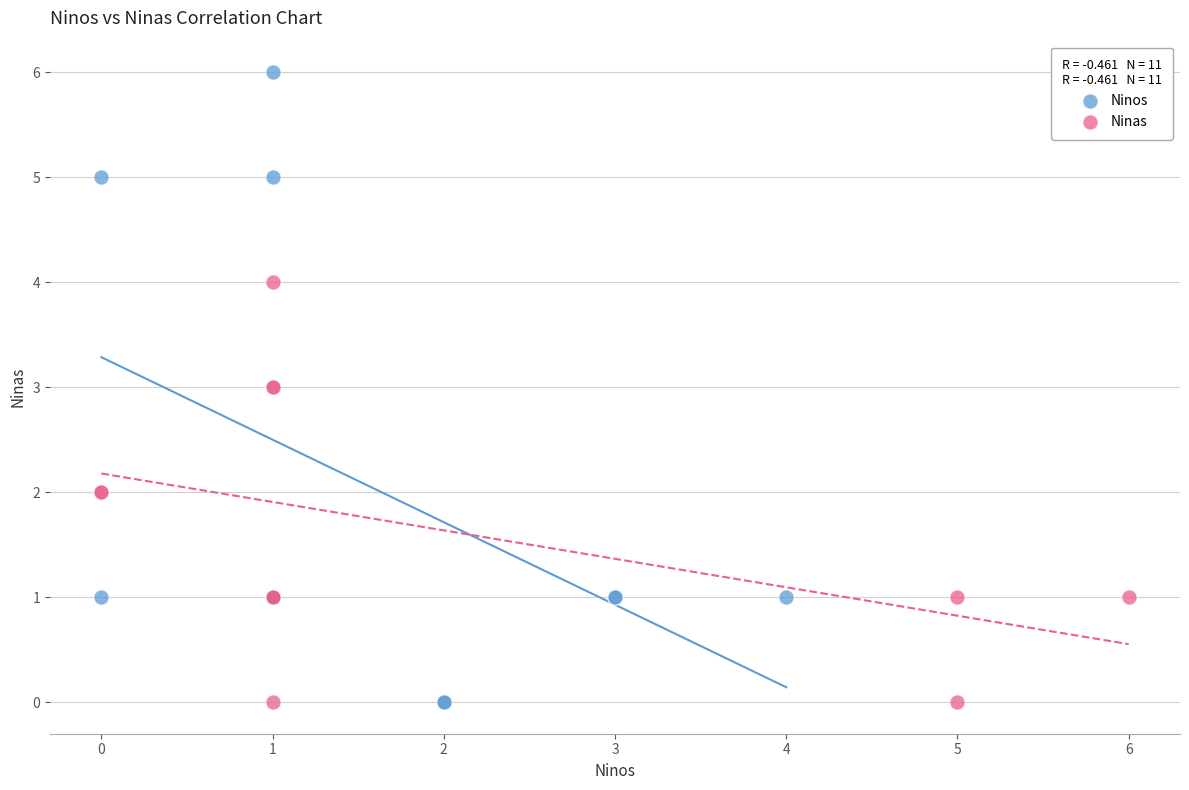

Which series reaches the maximum Y coordinate?

Ninos